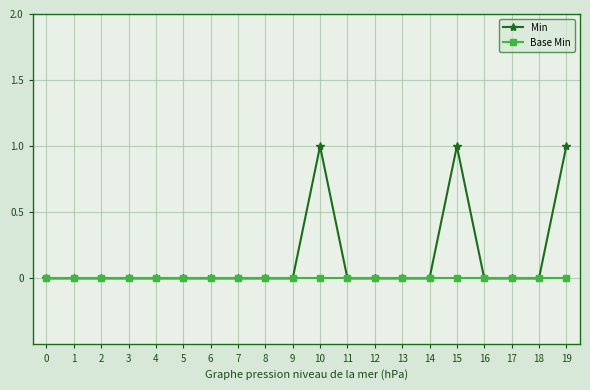

What are all the series names shown in the legend?

Min, Base Min